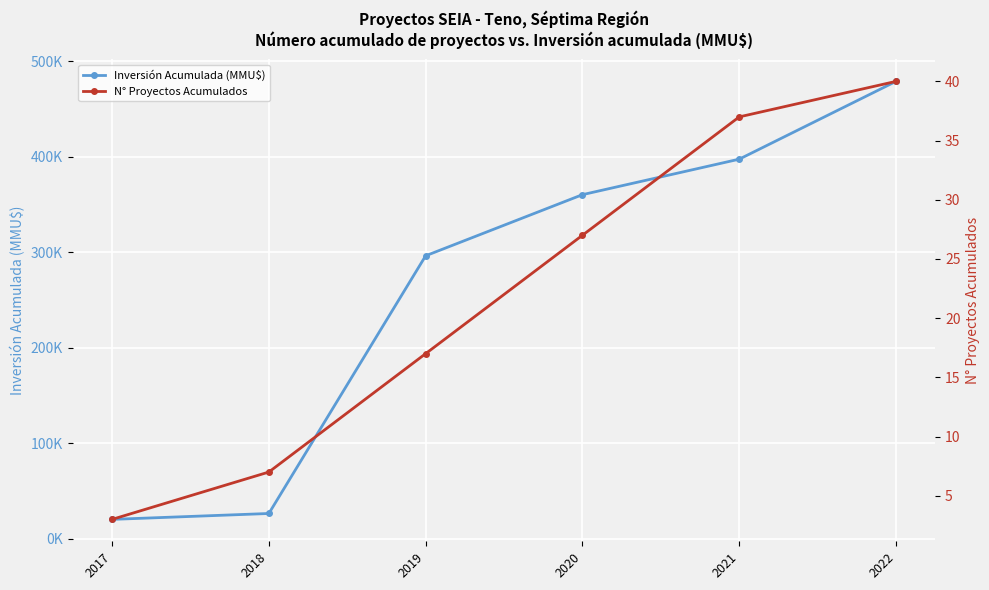

Is the value of N° Proyectos Acumulados at 2021 greater than the value of Inversión Acumulada (MMU$) at 2022?

No